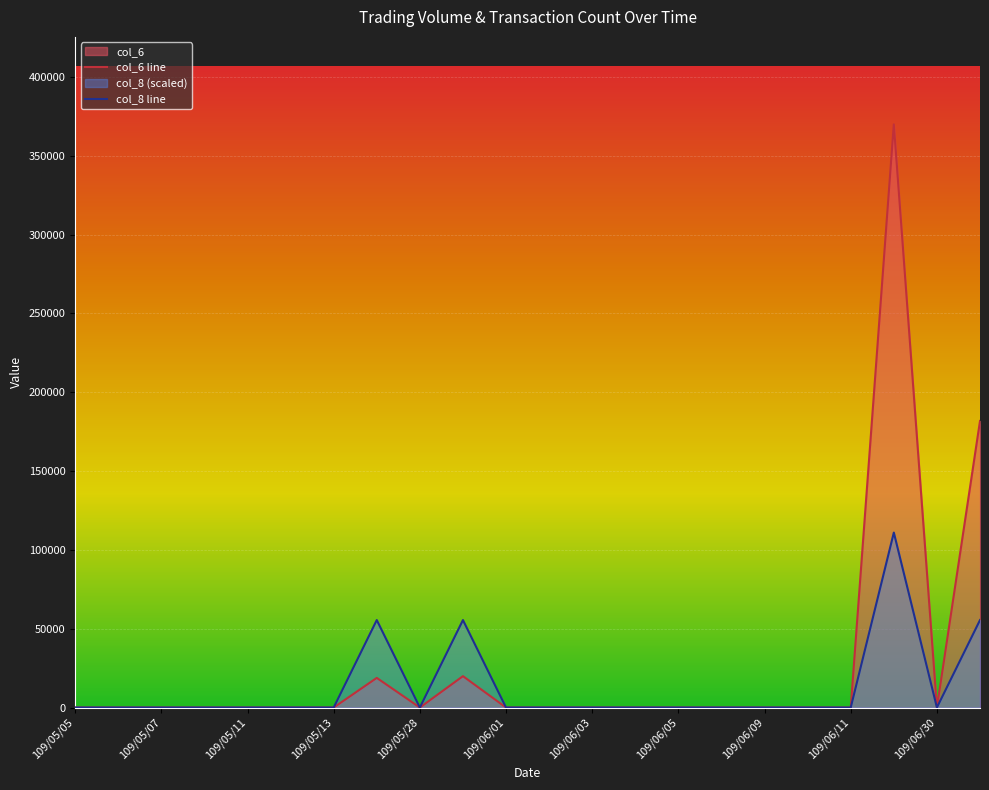

Rank the categories by col_6 value from lowest to highest.

109/05/05, 109/05/06, 109/05/07, 109/05/08, 109/05/11, 109/05/12, 109/05/13, 109/05/28, 109/06/01, 109/06/02, 109/06/03, 109/06/04, 109/06/05, 109/06/08, 109/06/09, 109/06/10, 109/06/11, 109/06/30, 109/05/27, 109/05/29, 109/07/01, 109/06/29